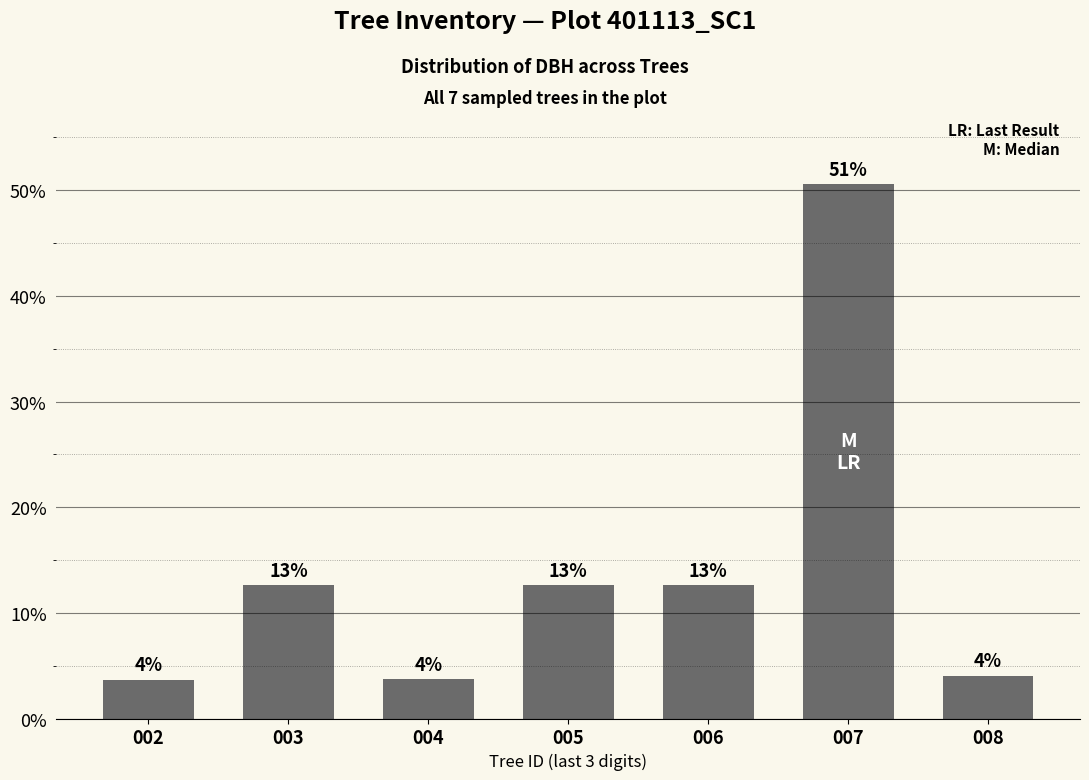

How many bars are there in total?

7